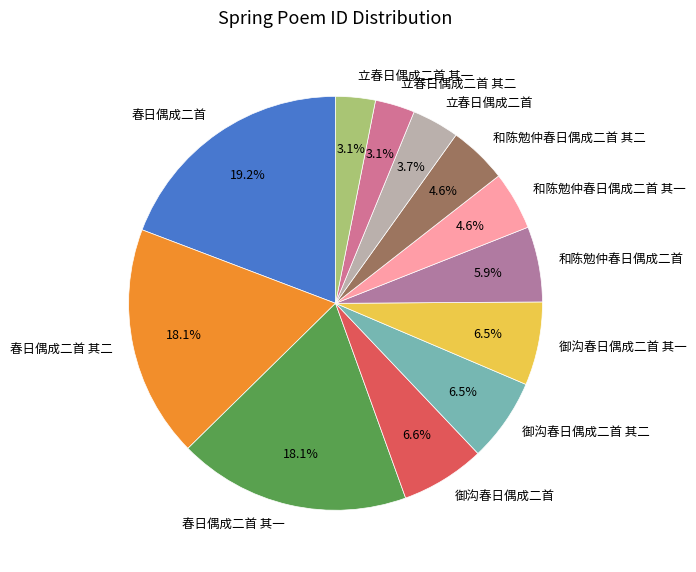

To the nearest percent, what percentage of the pie is 春日偶成二首 其二?

18%